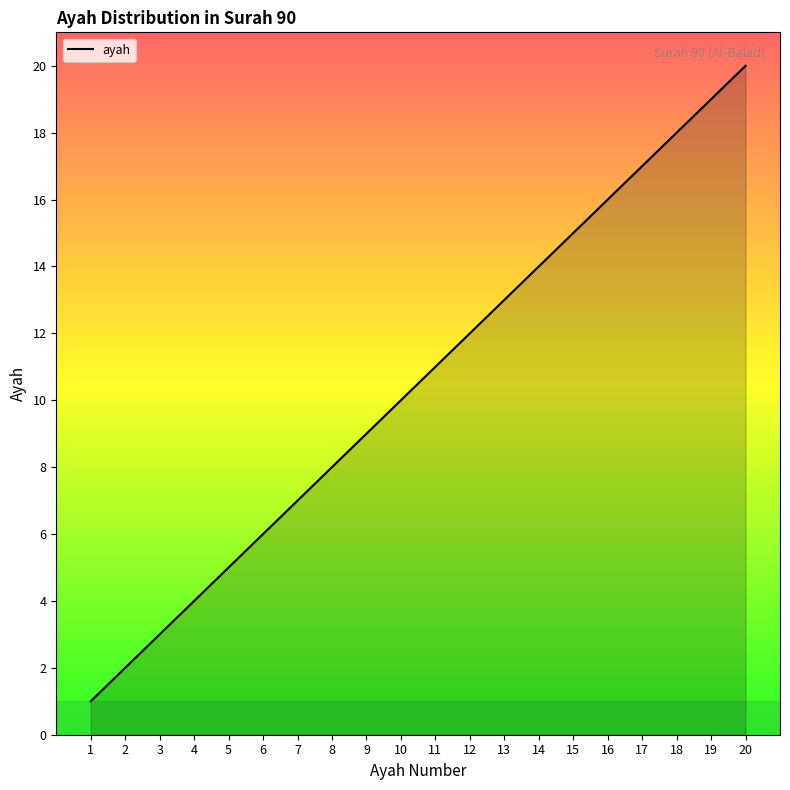

Rank the categories by value from highest to lowest.

20, 19, 18, 17, 16, 15, 14, 13, 12, 11, 10, 9, 8, 7, 6, 5, 4, 3, 2, 1